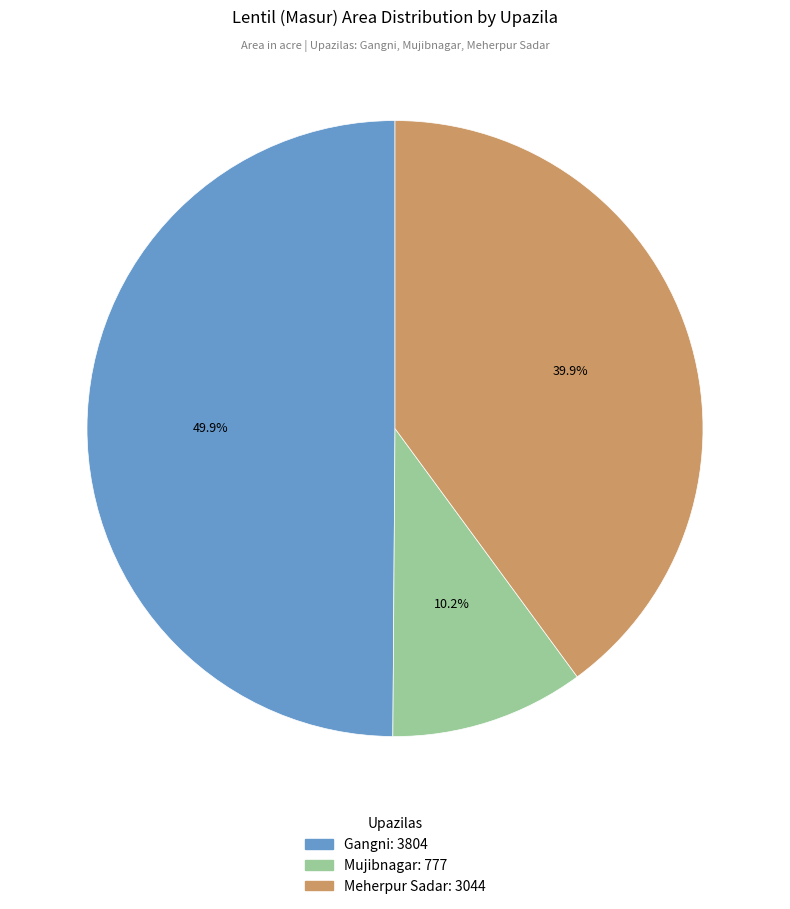

Does Meherpur Sadar account for over 50% of the chart?

No